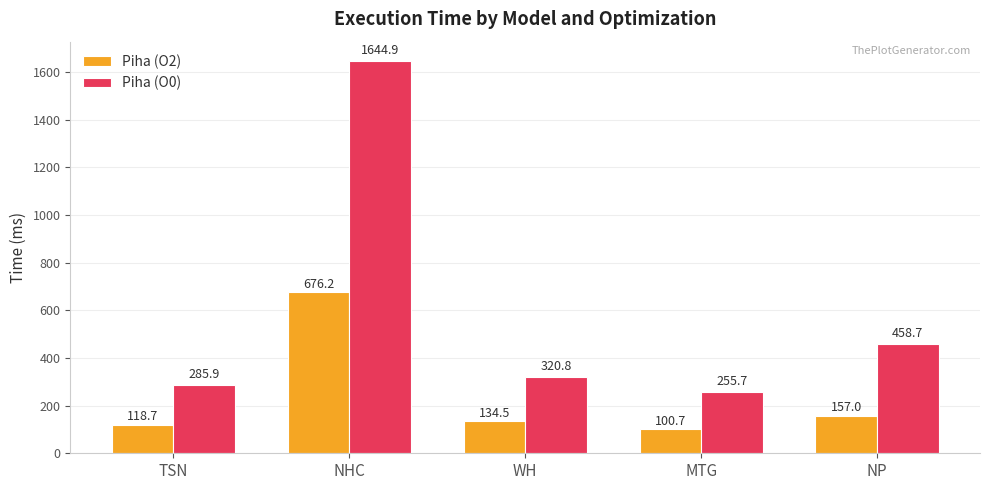

Count the number of categories in the chart.

5